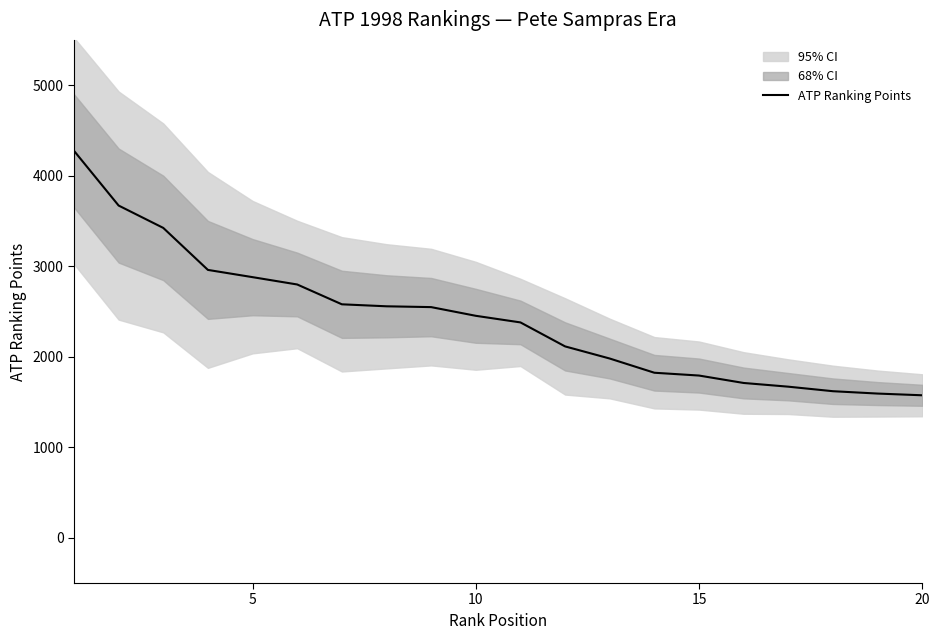

The value of ATP Ranking Points at 10 is 2452. True or false?

True